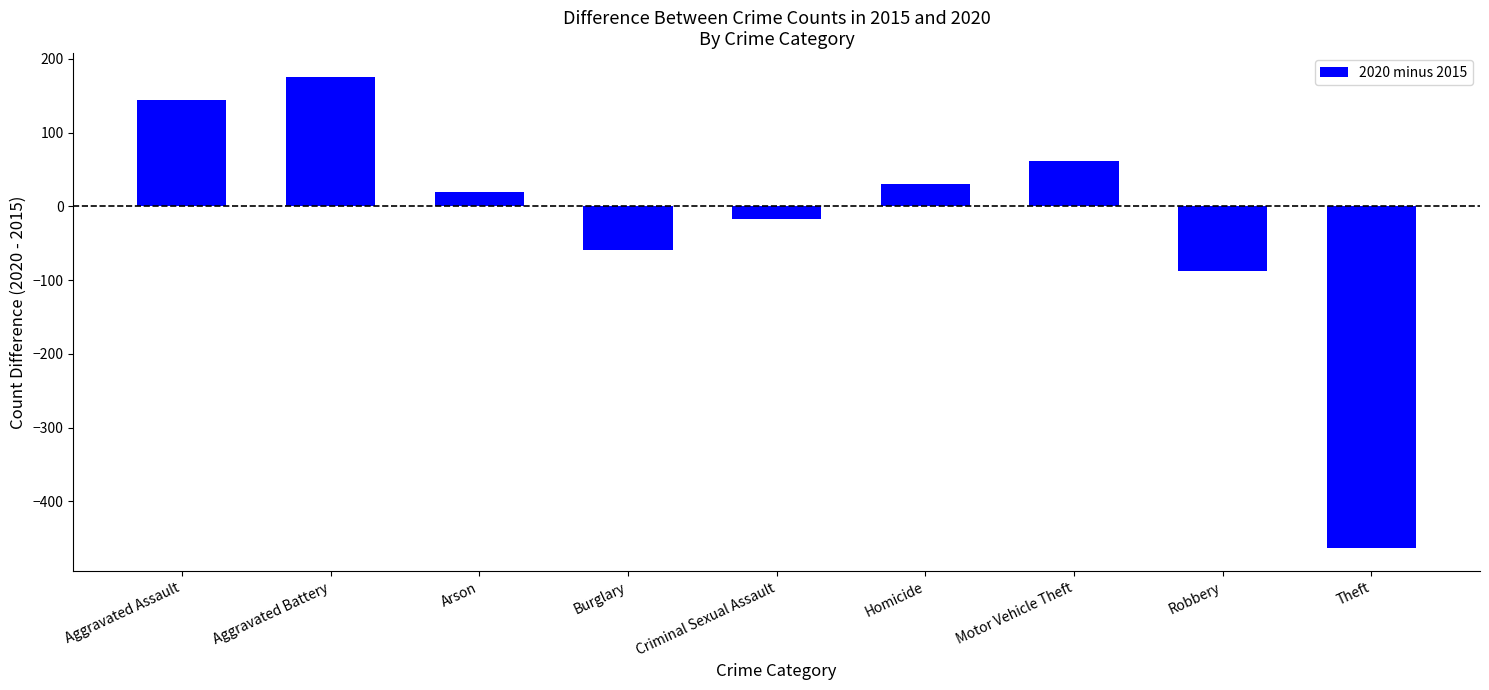

At which category does the chart reach its peak across all series?

Aggravated Battery